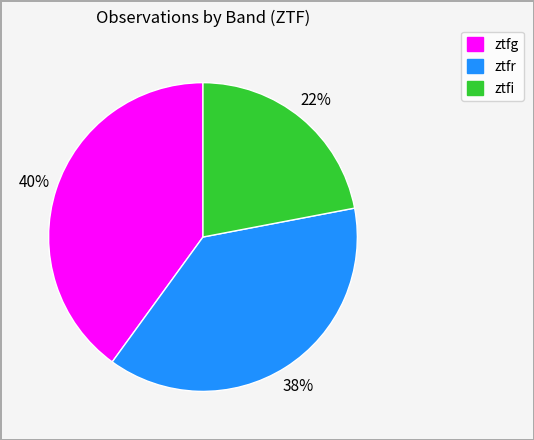

Which slice is the largest?

ztfg